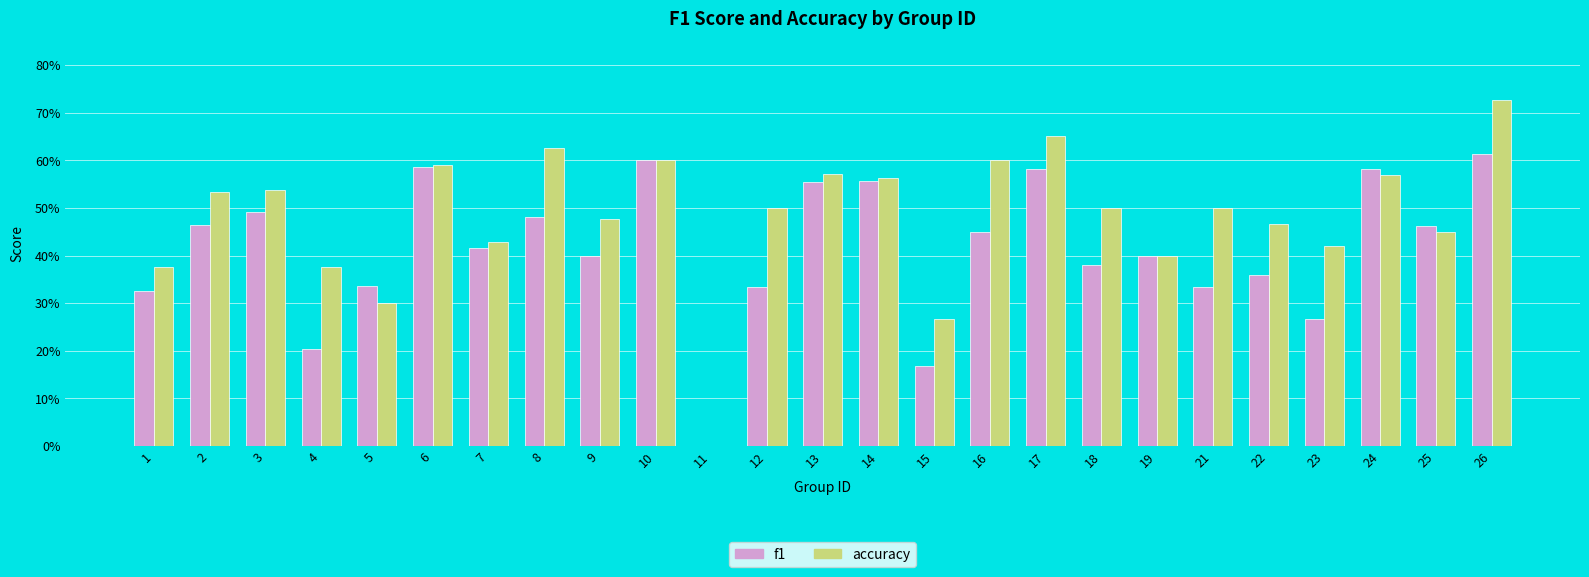

Which series has the largest range (max minus min)?

accuracy